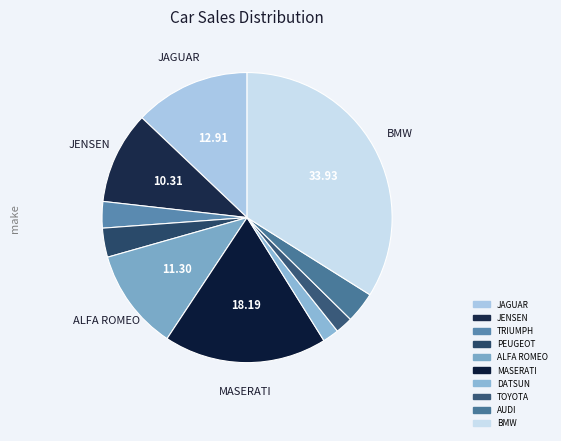

Rank the categories by value from lowest to highest.

DATSUN, TOYOTA, TRIUMPH, PEUGEOT, AUDI, JENSEN, ALFA ROMEO, JAGUAR, MASERATI, BMW